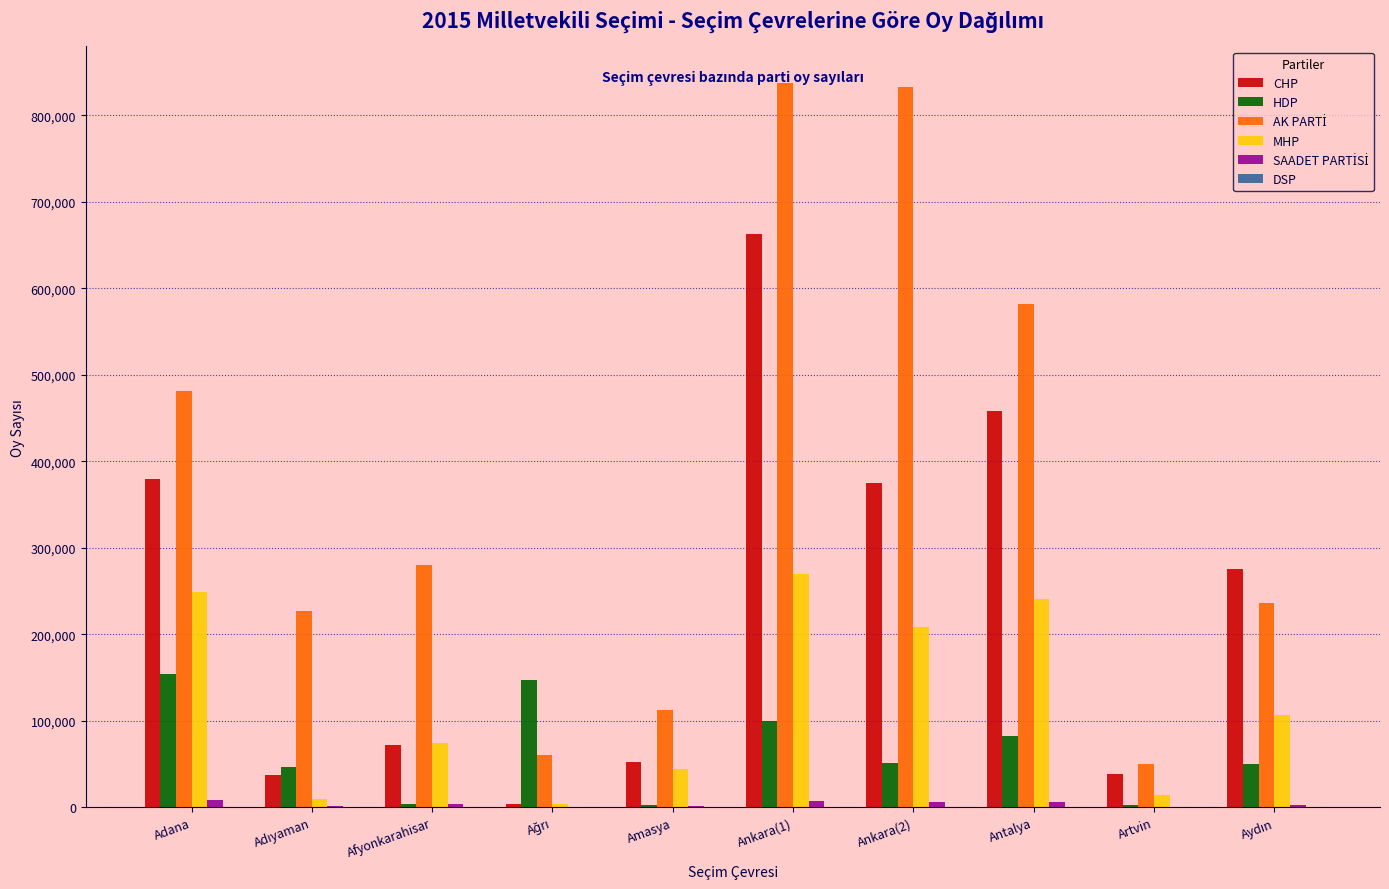

The value of CHP at Artvin is 38153. True or false?

True